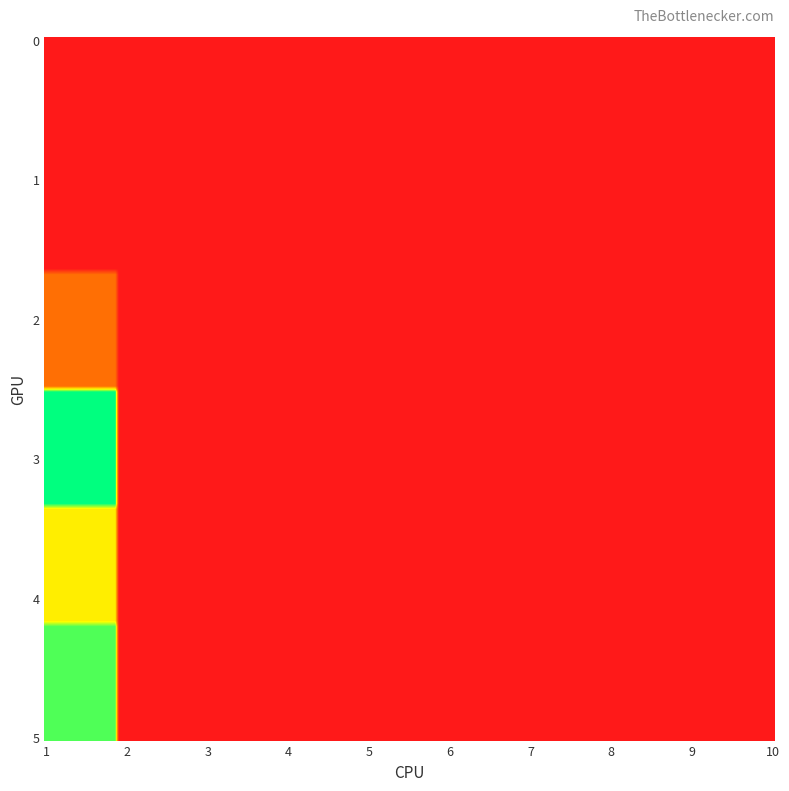

Reading left to right, transcribe all the data shown in this chart.

0: 0	0	0	0	0	0	0	0	0	0
1: 0	0	0	0	0	0	0	0	0	0
2: 40	0	0	0	0	0	0	0	0	0
3: 143	0	0	0	0	0	0	0	0	0
4: 89	0	0	0	0	0	0	0	0	0
5: 128	0	0	0	0	0	0	0	0	0